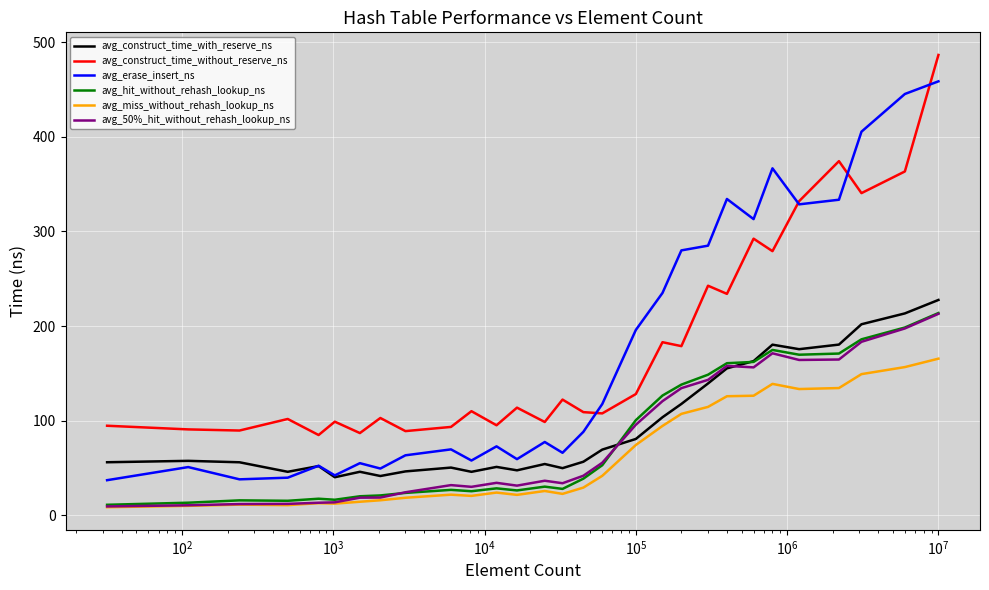

True or false: avg_50%_hit_without_rehash_lookup_ns and avg_erase_insert_ns intersect in this chart.

False